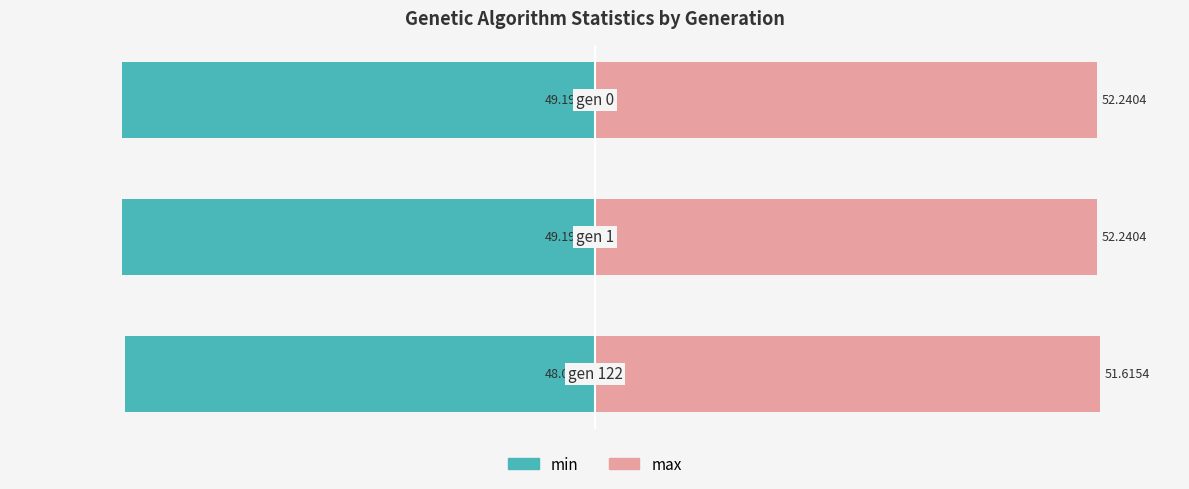

Which series has the largest total across all categories?

max